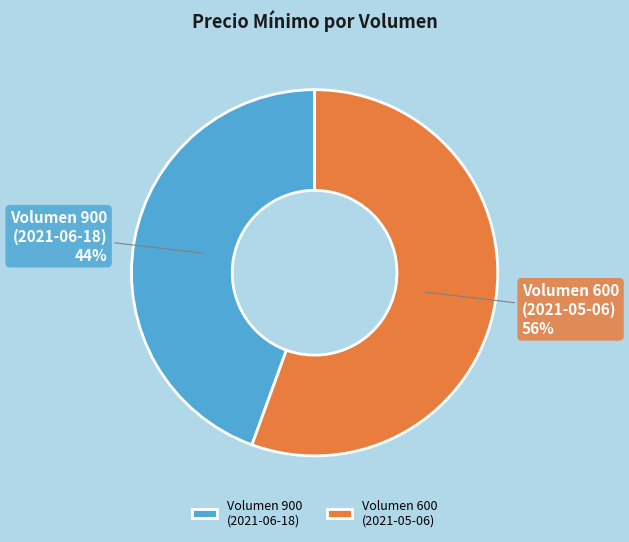

Between Volumen 900 (2021-06-18) and Volumen 600 (2021-05-06), which is larger?

Volumen 600 (2021-05-06)